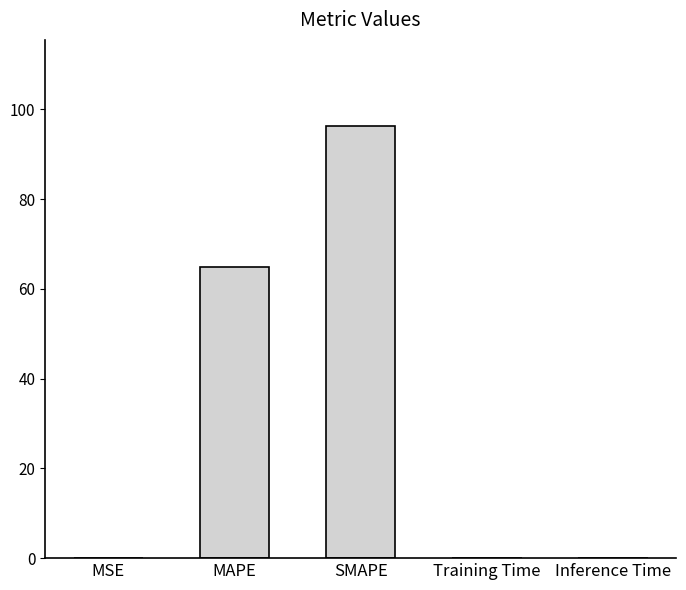

Between MSE and SMAPE, which is larger?

SMAPE